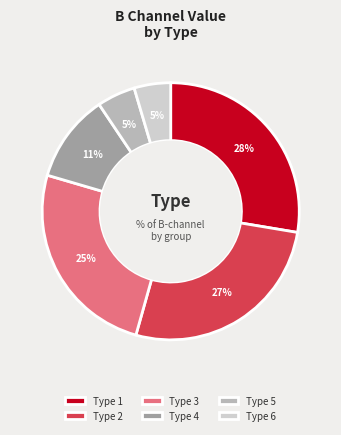

Does any single category account for the majority?

No